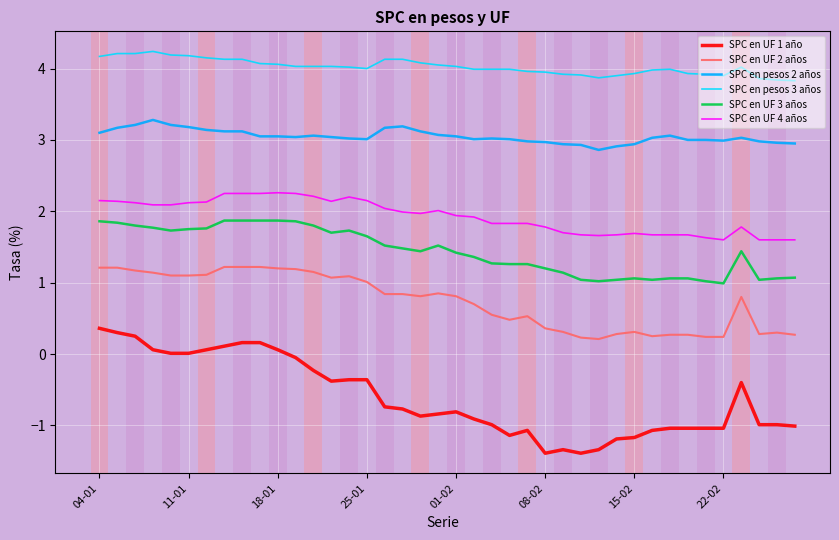

Which series has the largest range (max minus min)?

SPC en UF 1 año